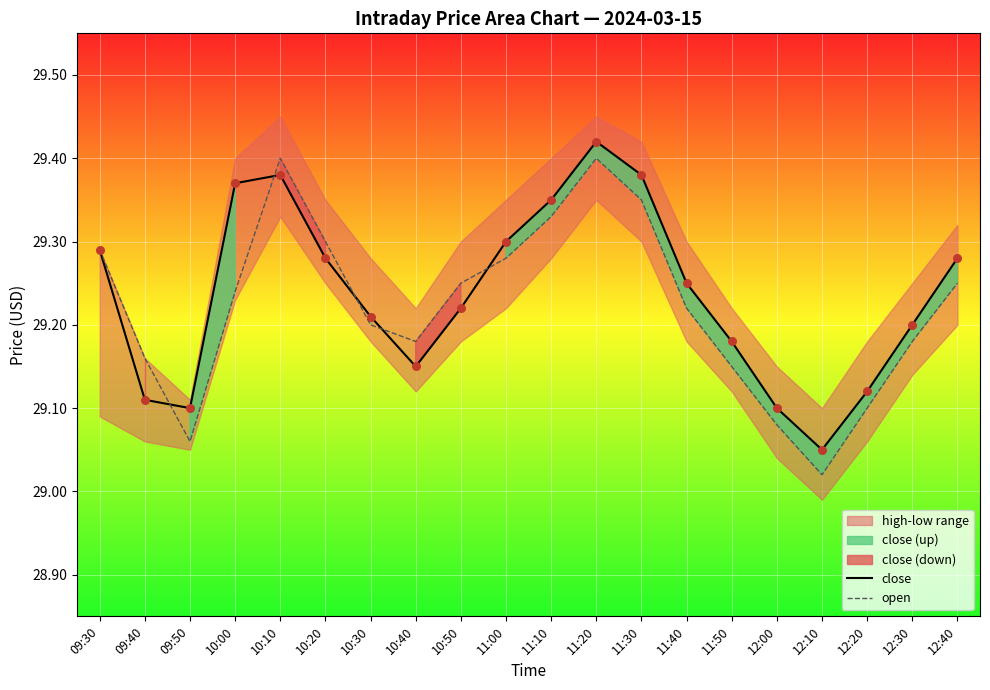

What is the total value across all series at 12:10?

58.1